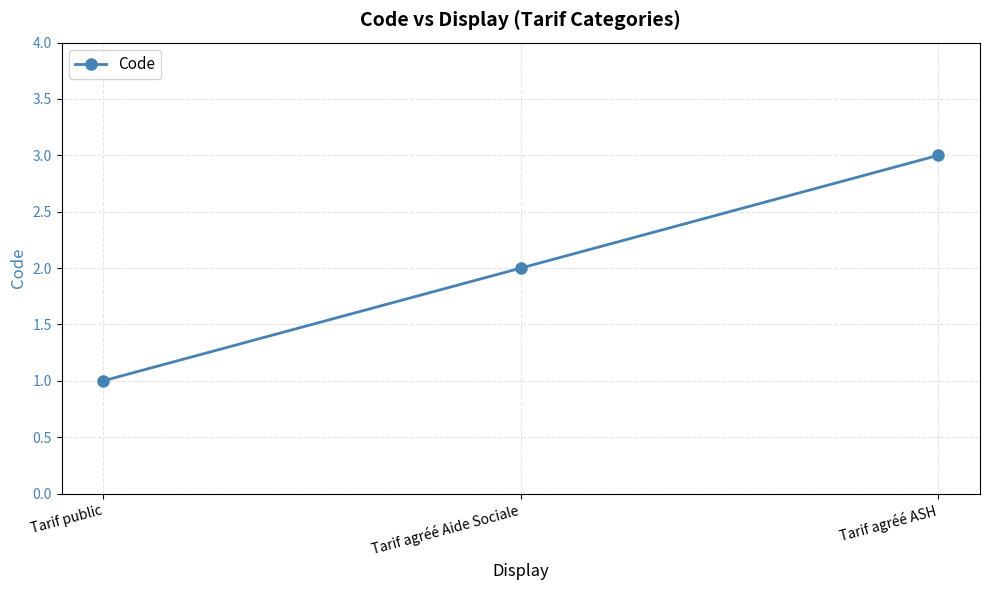

How many values are between 1 and 3?

3